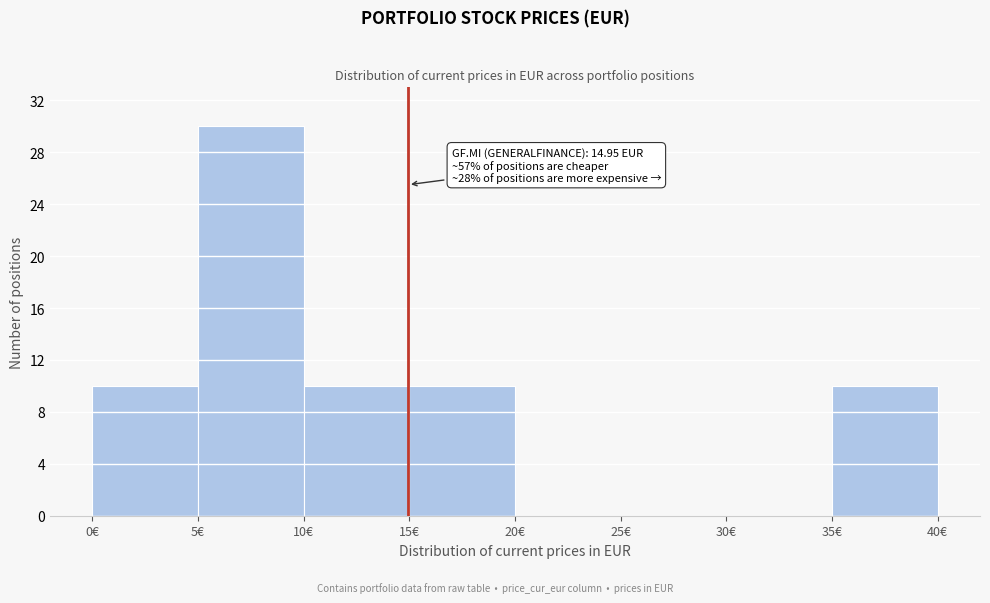

Over which range of the x-axis is the bar tallest?

5 to 10